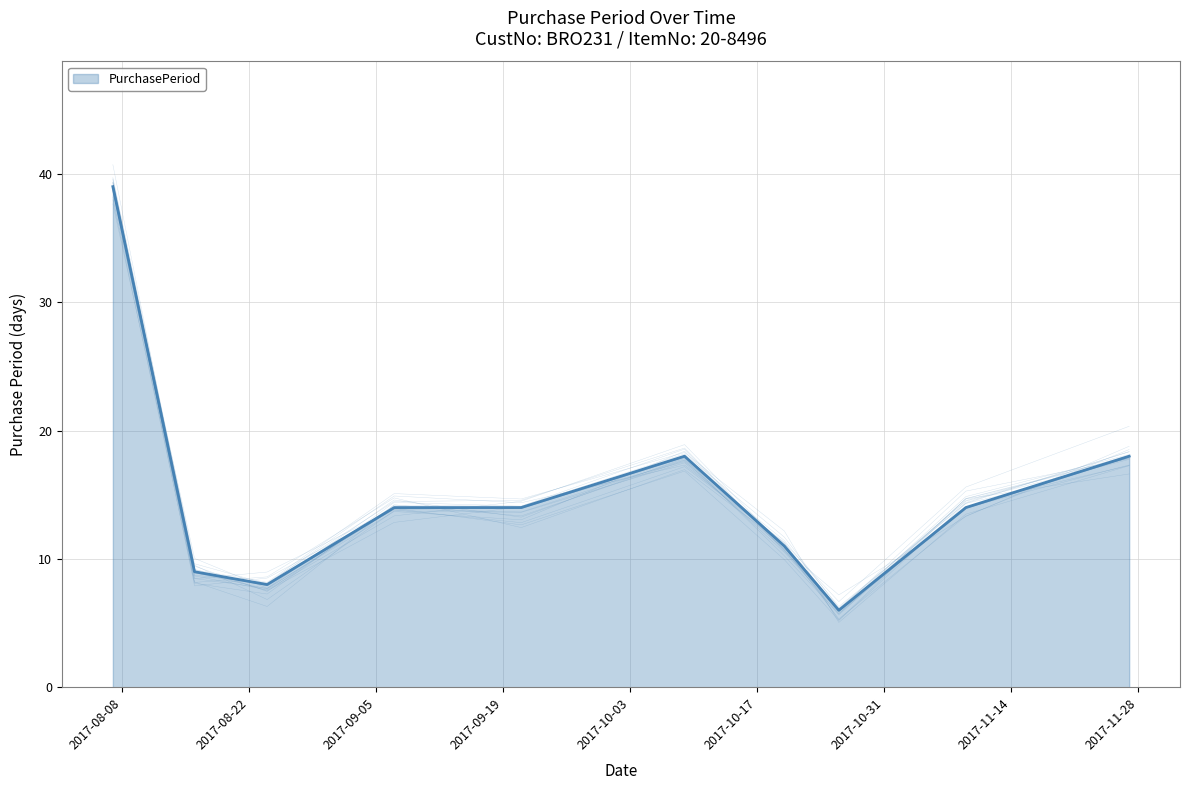

List the labels in order of value, smallest first.

2017-10-26, 2017-08-24, 2017-08-16, 2017-10-20, 2017-09-07, 2017-09-21, 2017-11-09, 2017-10-09, 2017-11-27, 2017-08-07